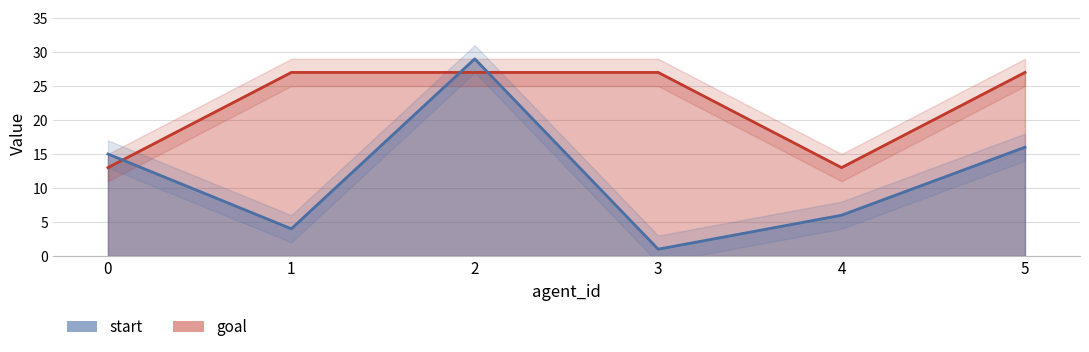

At which category does the chart reach its minimum across all series?

3